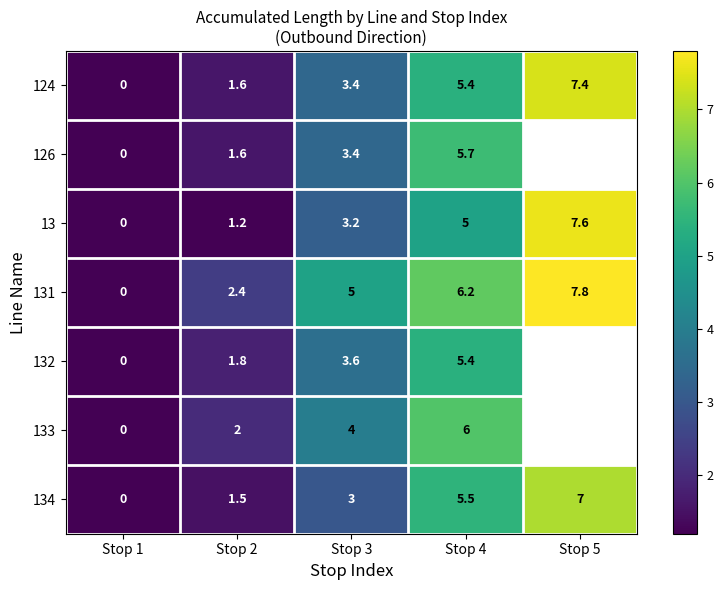

Rank the categories by 13 value from lowest to highest.

Stop 1, Stop 2, Stop 3, Stop 4, Stop 5